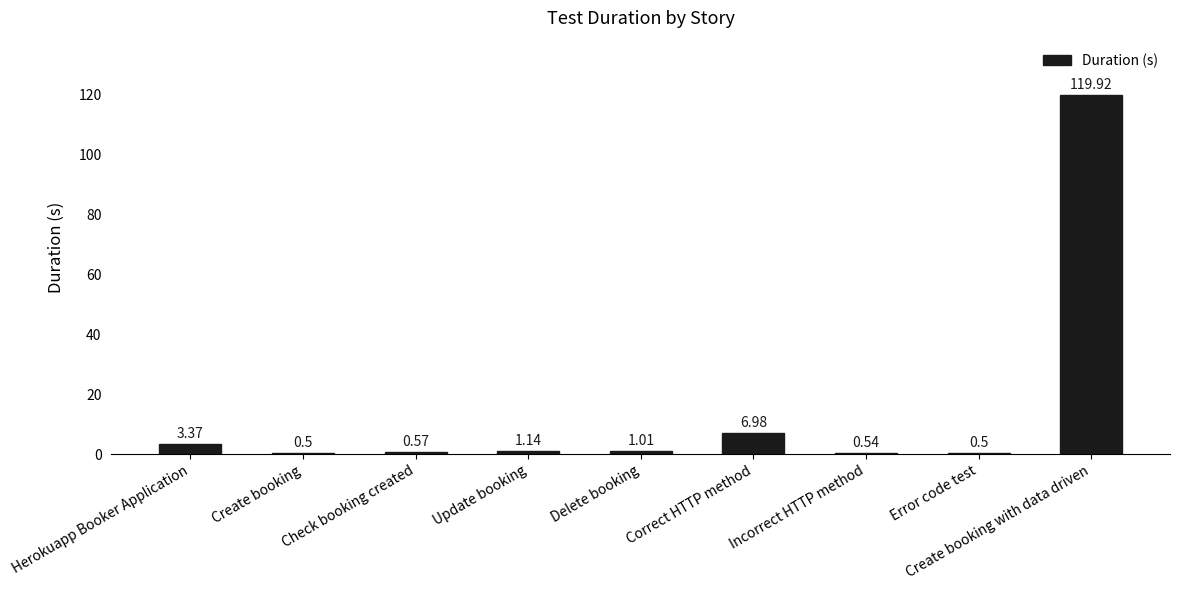

Approximately how many times larger is the value at Create booking with data driven compared to Herokuapp Booker Application?

35.6